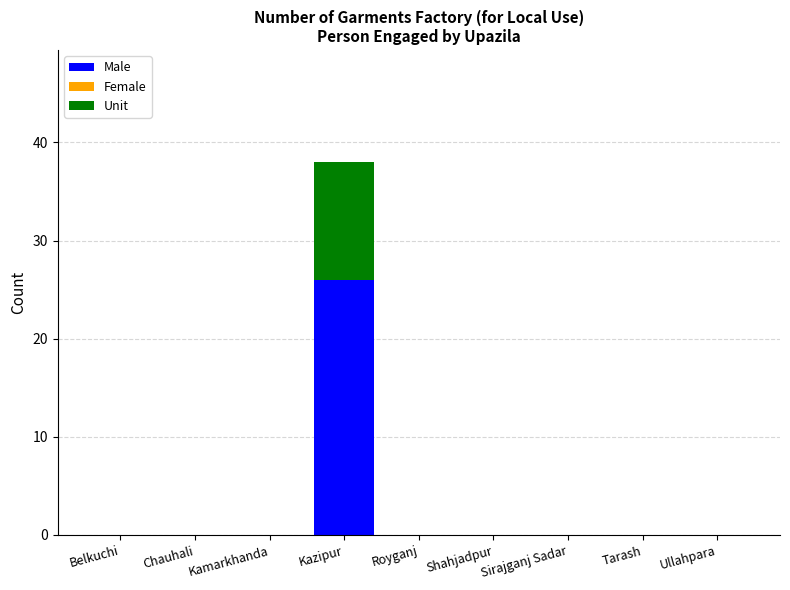

At which label does Male reach its peak?

Kazipur